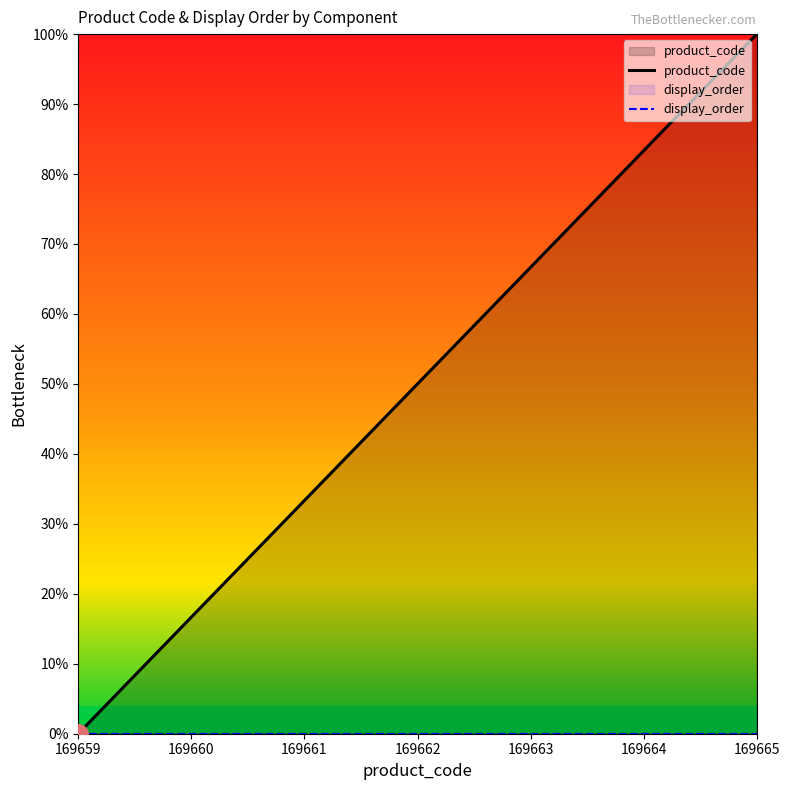

The value of product_code at 169663 is 23.2. True or false?

False